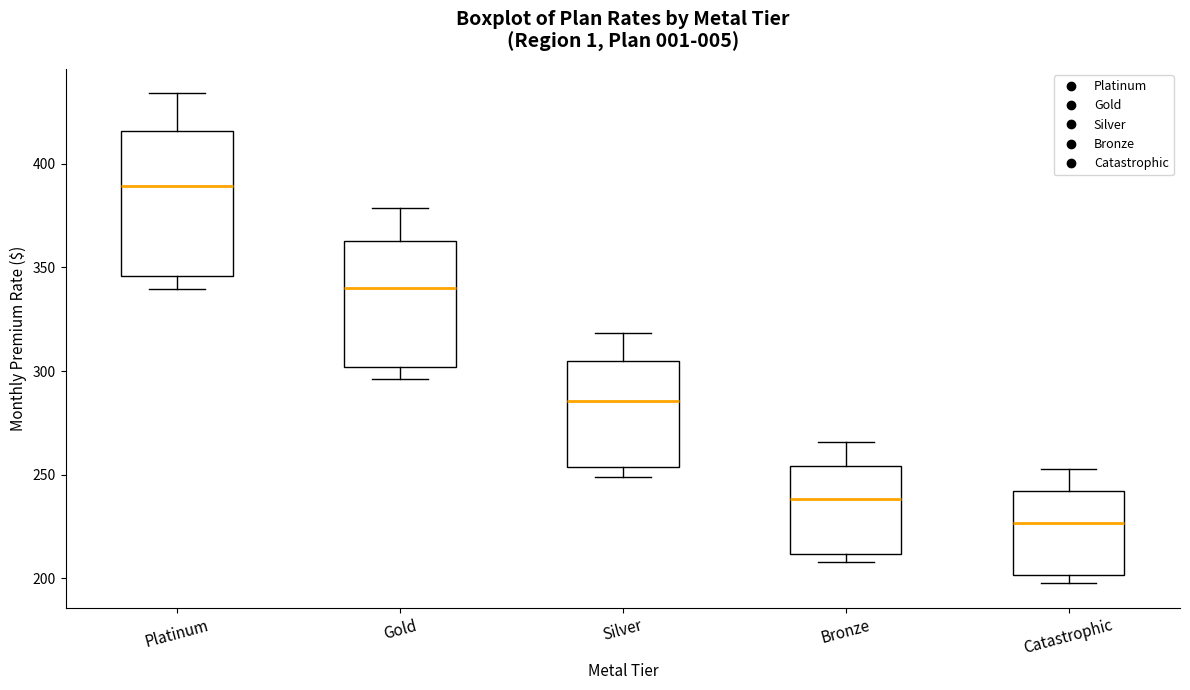

Which box has the highest median line?

Platinum